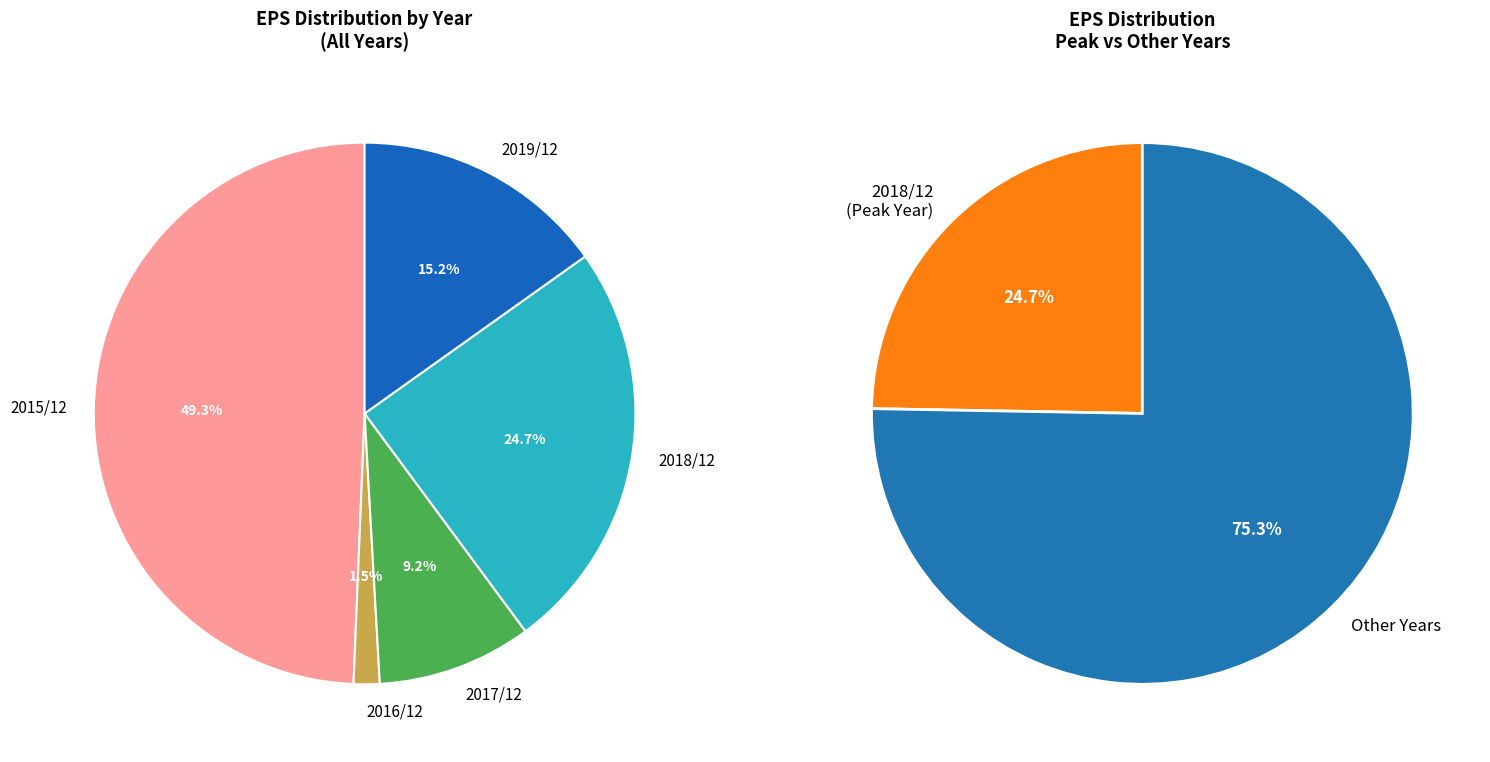

To the nearest percent, what is the average slice percentage?

20%